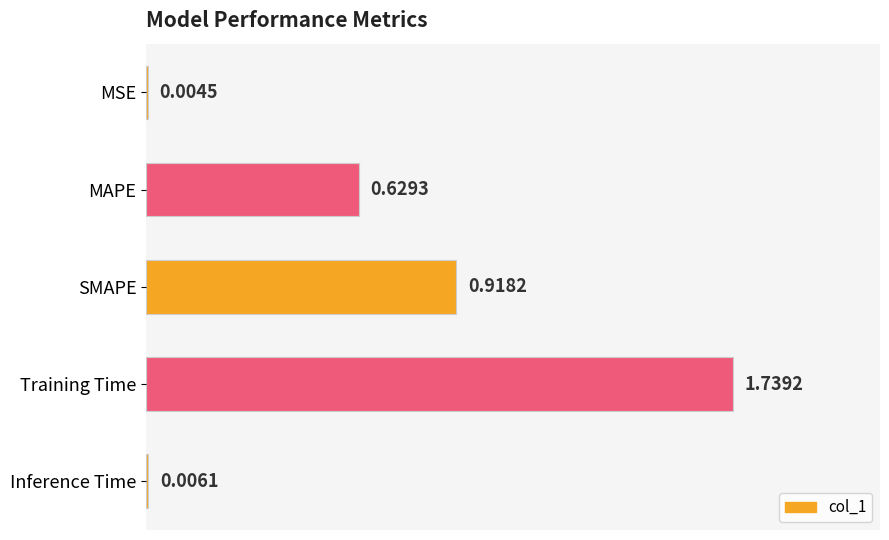

What is the sum of all values?

3.3